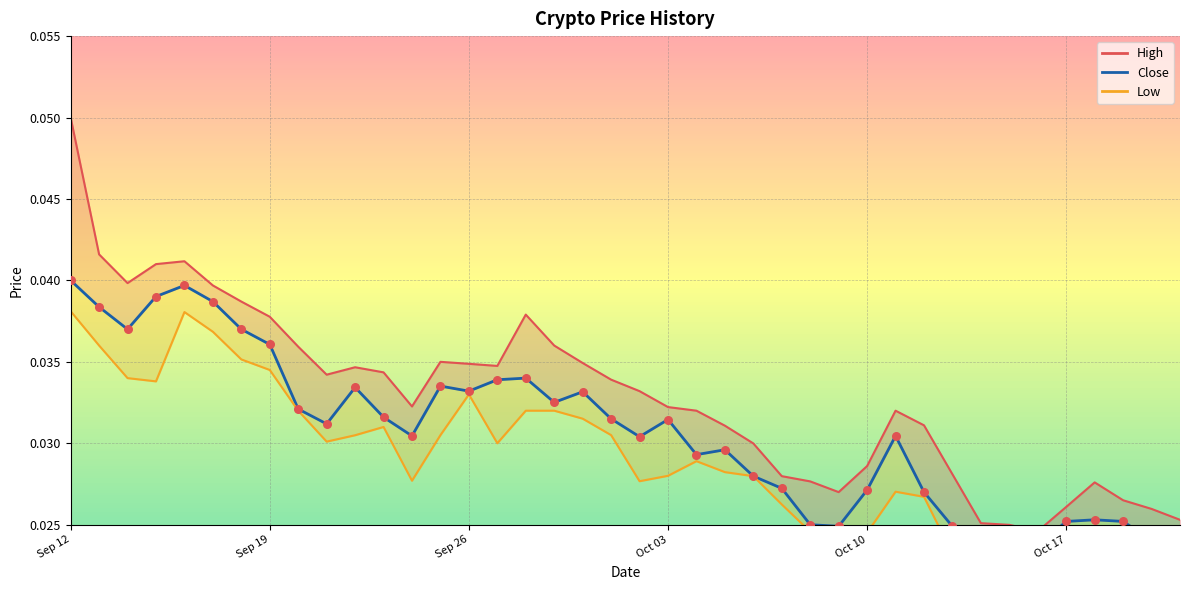

At which category is the sum across all series the highest?

Sep 12